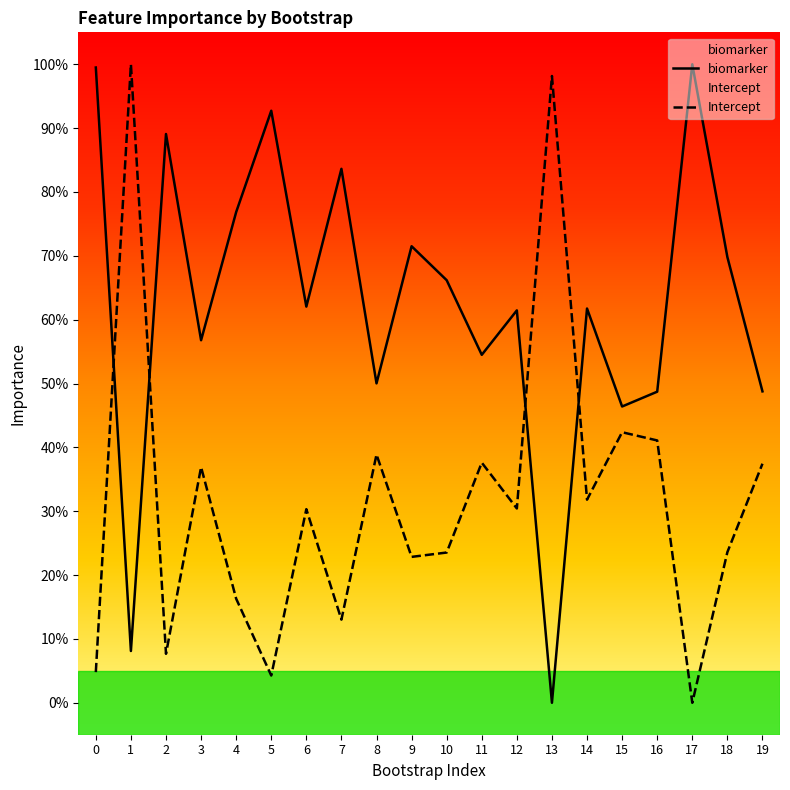

At which category does Intercept reach its first local valley?

2